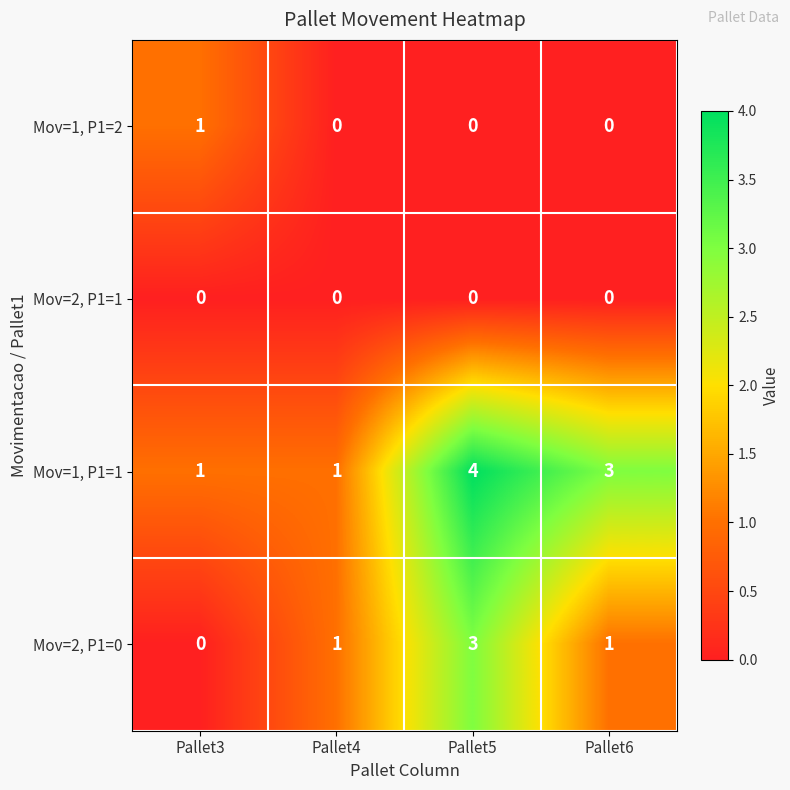

What is the difference between the highest and lowest values at Pallet6?

3